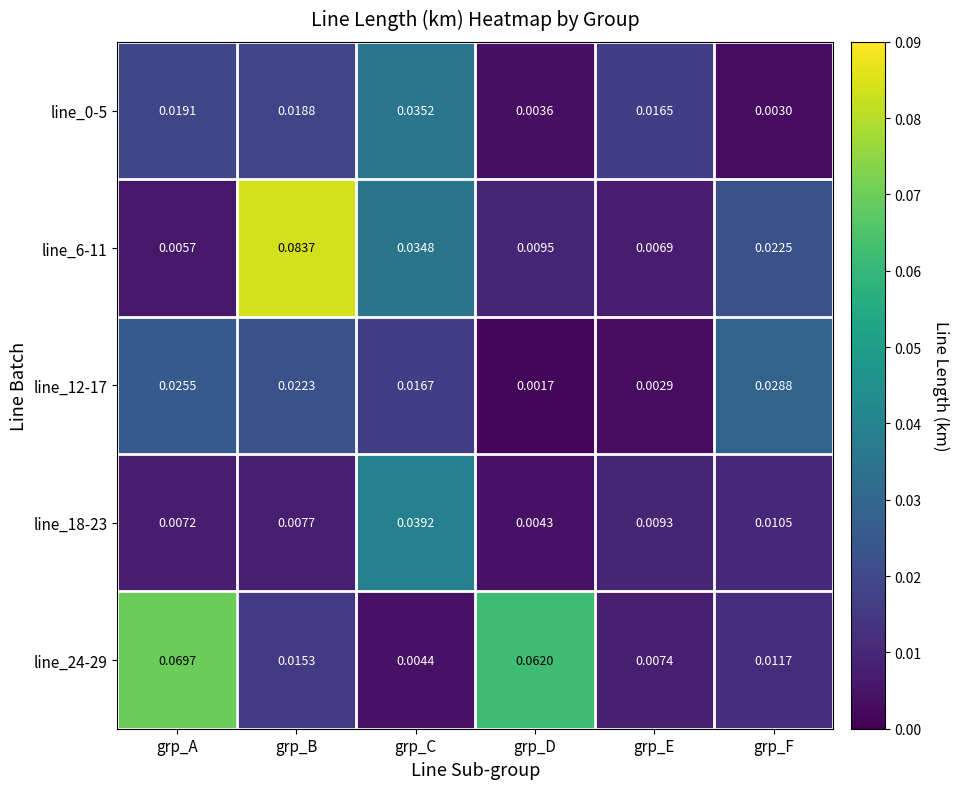

At which label does line_0-5 reach its minimum?

grp_F